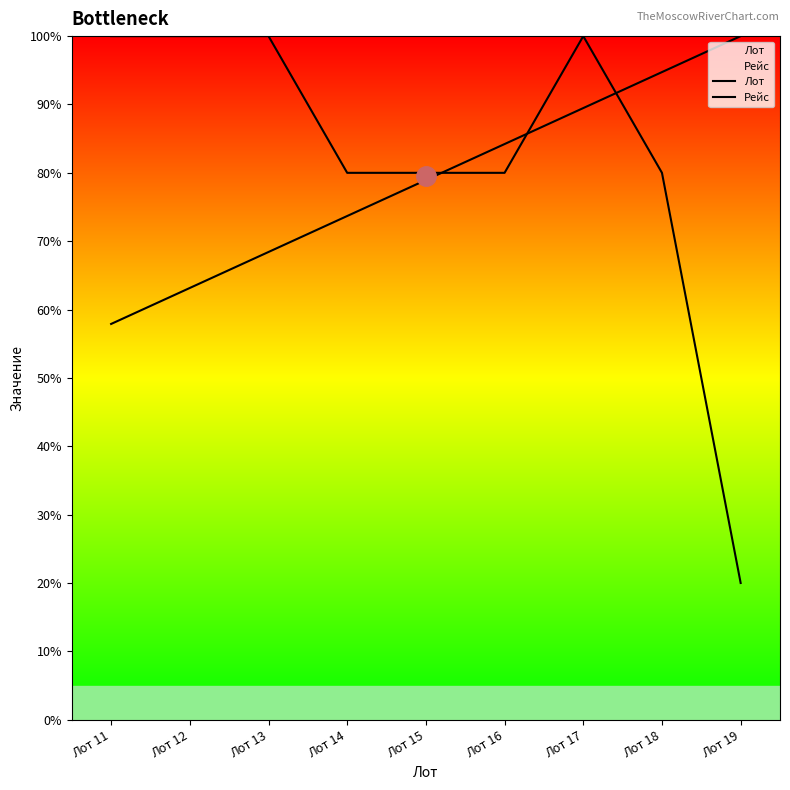

Which series has the largest total across all categories?

Рейс